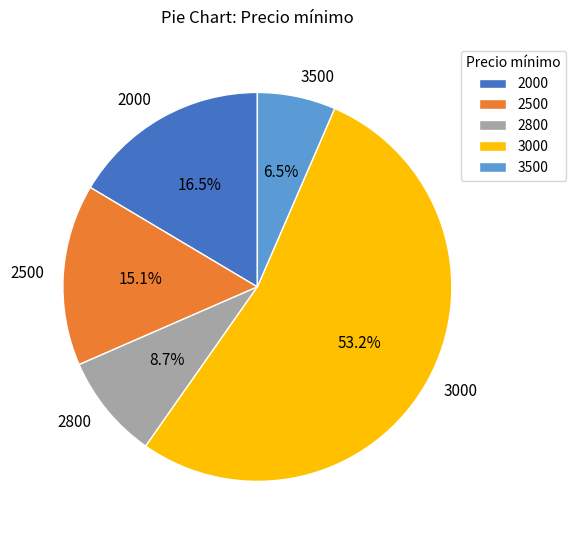

Between 2000 and 2500, which is larger?

2000